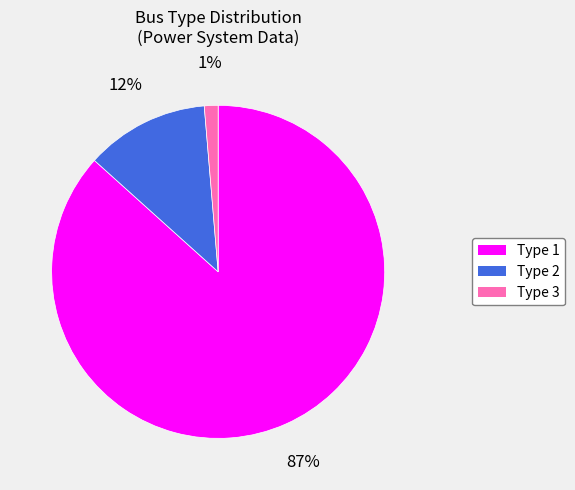

Rank the categories by value from highest to lowest.

Type 1, Type 2, Type 3